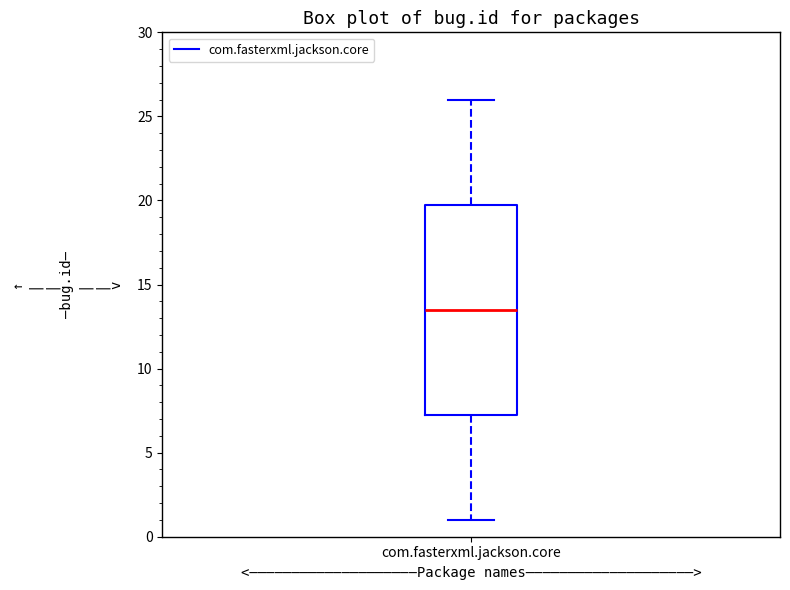

Read this box plot against the y-axis: the position of the median line, the range covered by the box, and the ends of both whiskers. The values are not printed on the chart, so give them approximately, as read against the axis.

median 13.5, box 7.5 to 20.0, whiskers 1.0 to 26.0